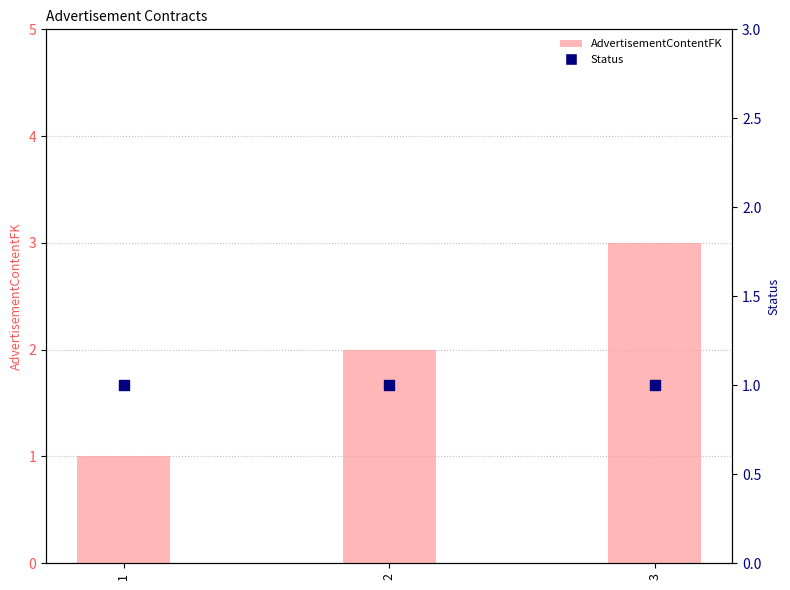

Which series contains the lowest Y value?

AdvertisementContentFK